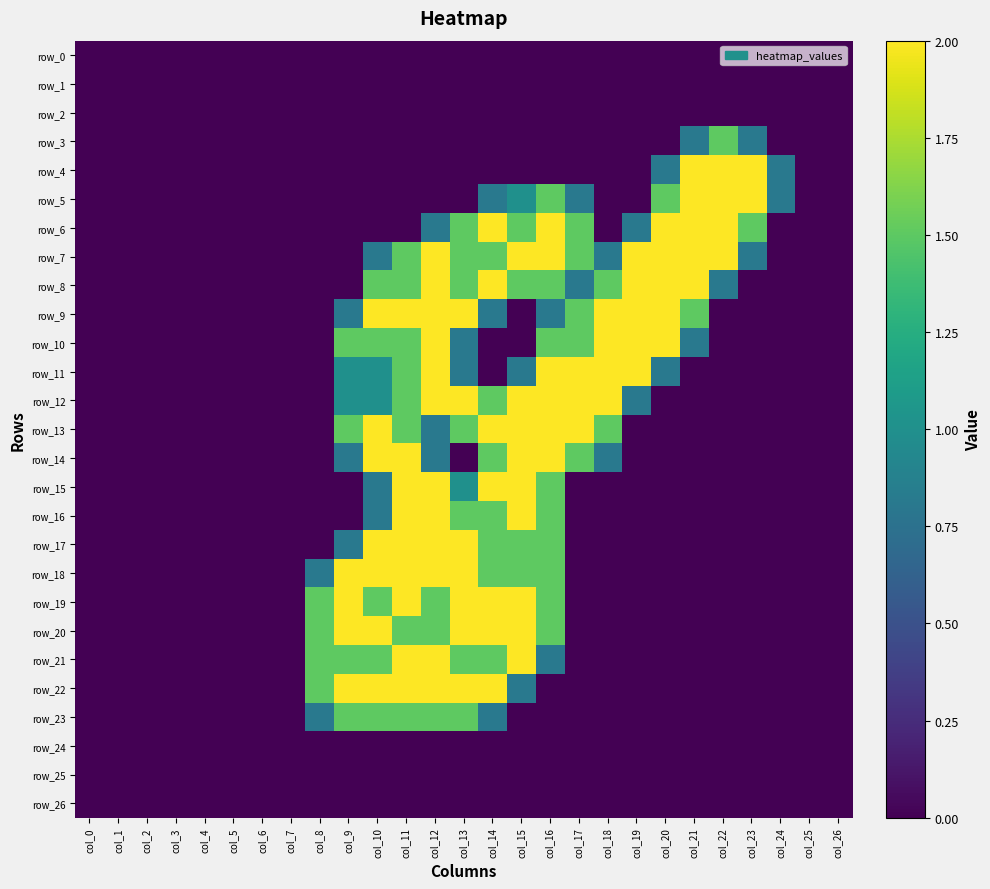

Which category has the lowest value in the row_7 series?

col_0